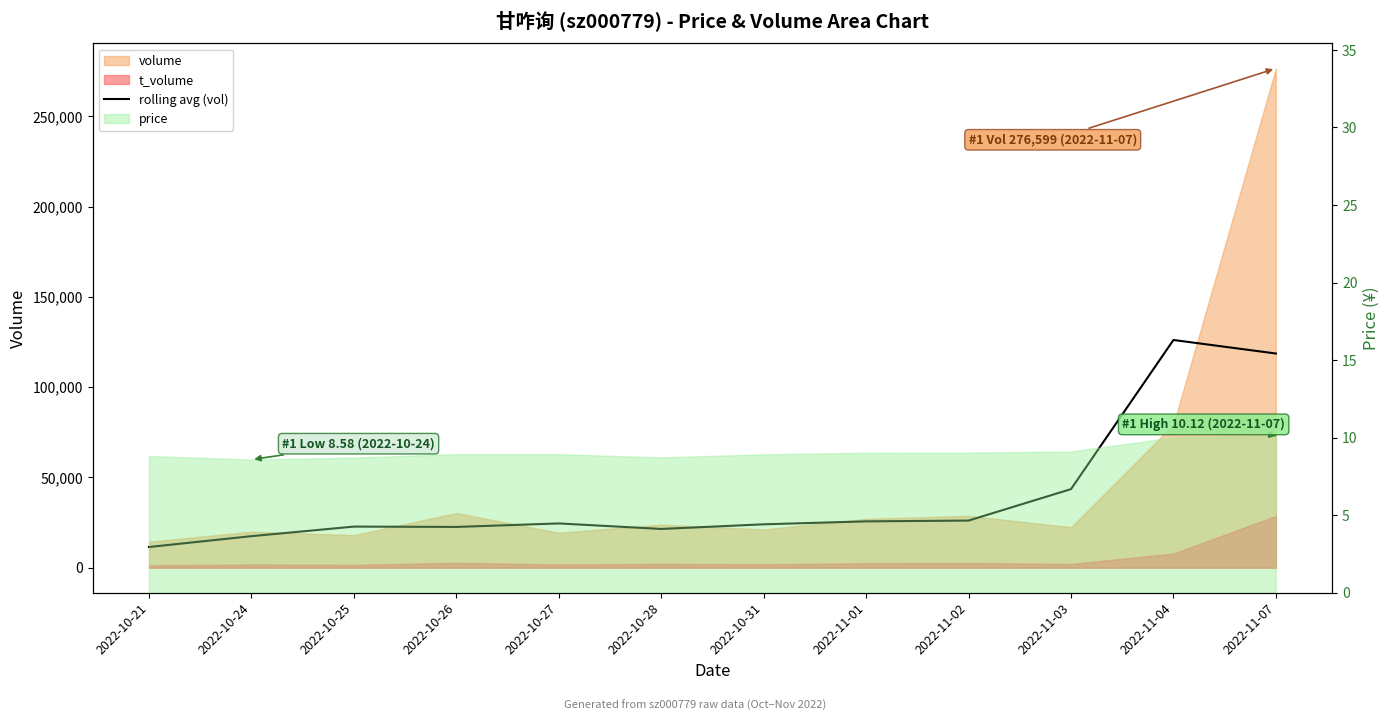

List the labels in order of value, largest first.

2022-11-04, 2022-11-07, 2022-11-03, 2022-11-02, 2022-11-01, 2022-10-27, 2022-10-31, 2022-10-25, 2022-10-26, 2022-10-28, 2022-10-24, 2022-10-21